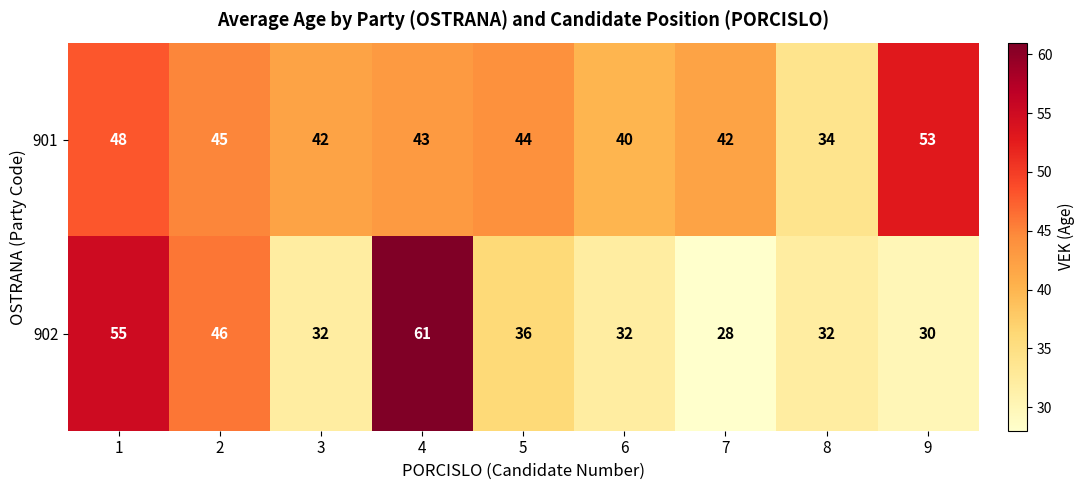

Is it true that 902 equals 32 at 8?

True